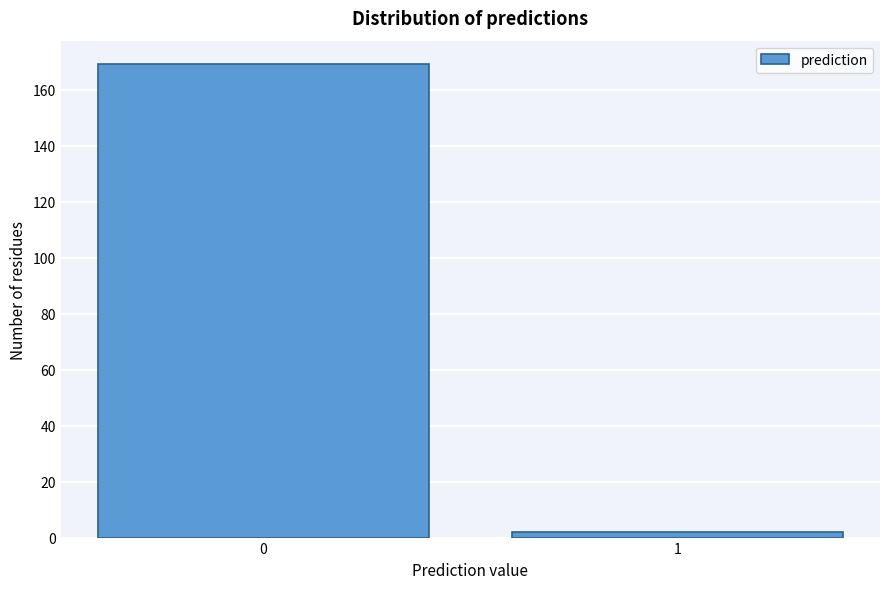

Reading left to right, extract all data points from this chart.

169	2